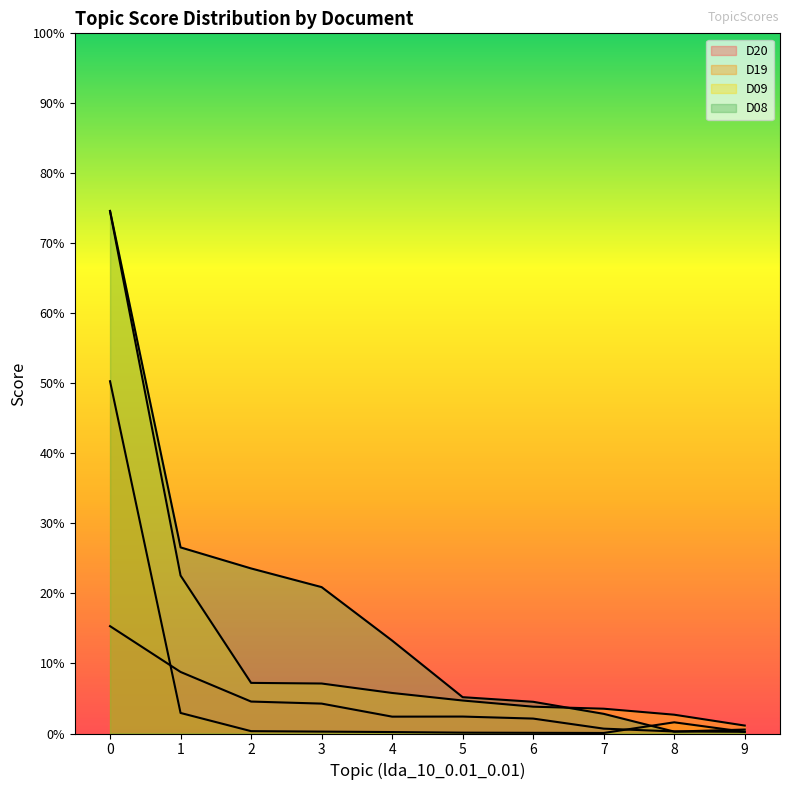

Reading left to right, extract all data points from this chart.

D20: 0.2	0.1	0.0	0.0	0.0	0.0	0.0	0.0	0.0	0.0
D19: 0.5	0.0	0.0	0.0	0.0	0.0	0.0	0.0	0.0	0.0
D09: 0.7	0.2	0.1	0.1	0.1	0.0	0.0	0.0	0.0	0.0
D08: 0.7	0.3	0.2	0.2	0.1	0.1	0.0	0.0	0.0	0.0